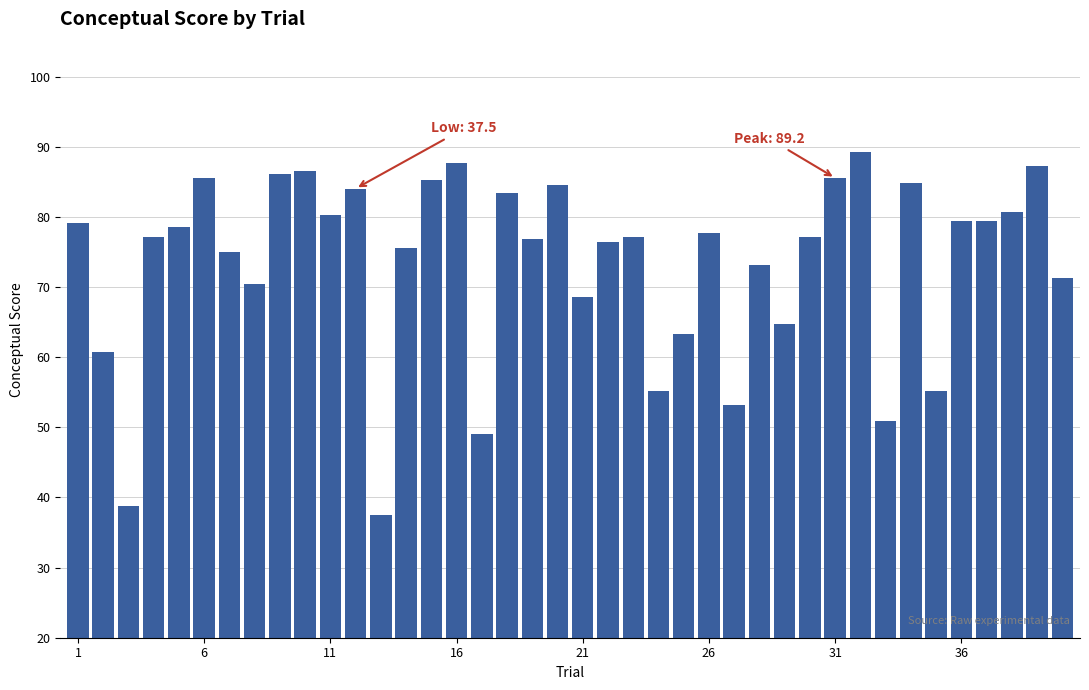

What is the difference between the second highest and second lowest values?

48.9